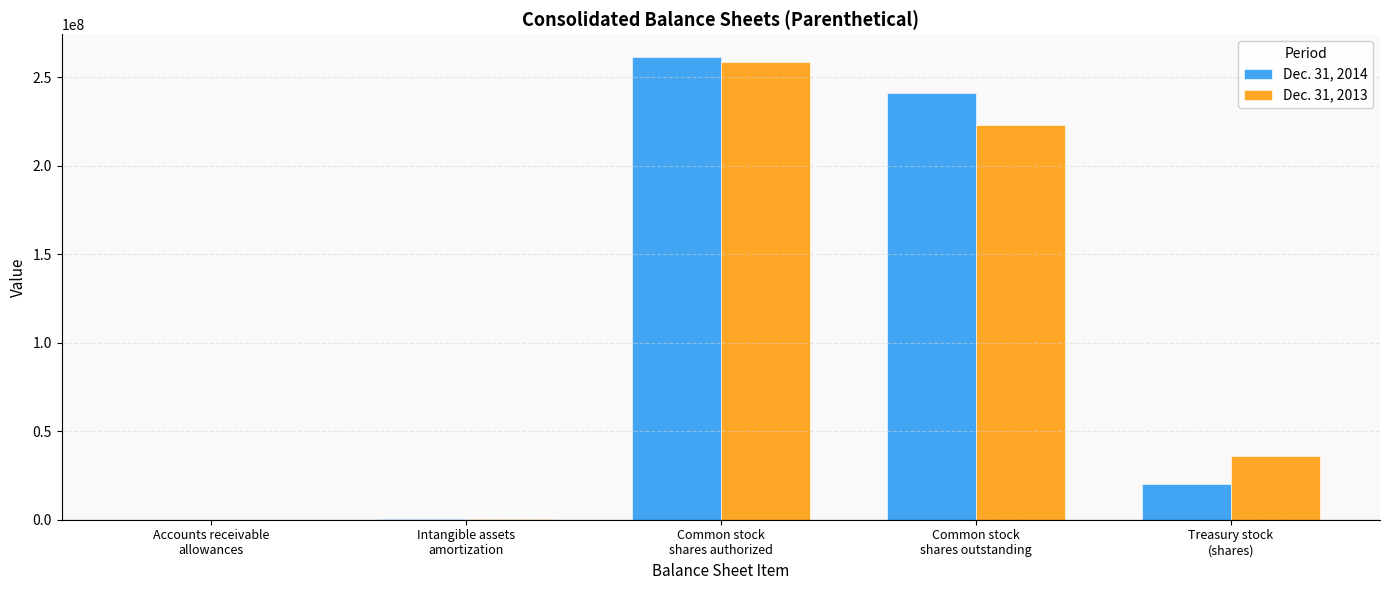

How many categories are shown in the chart?

5